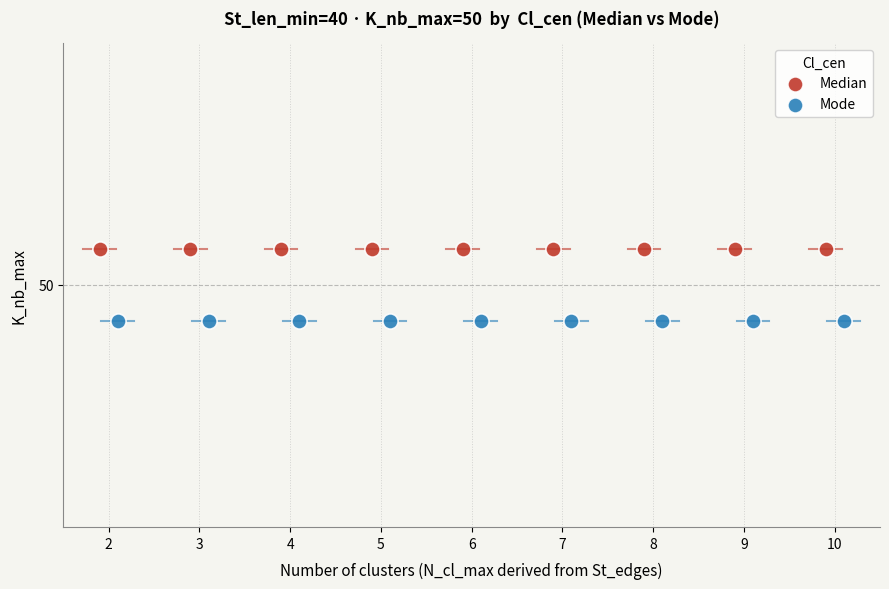

Which series reaches the minimum Y coordinate?

Mode